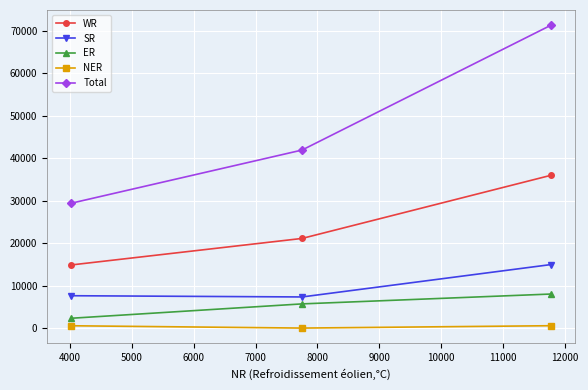

Rank the series by their maximum value, from lowest to highest.

NER, ER, SR, WR, Total